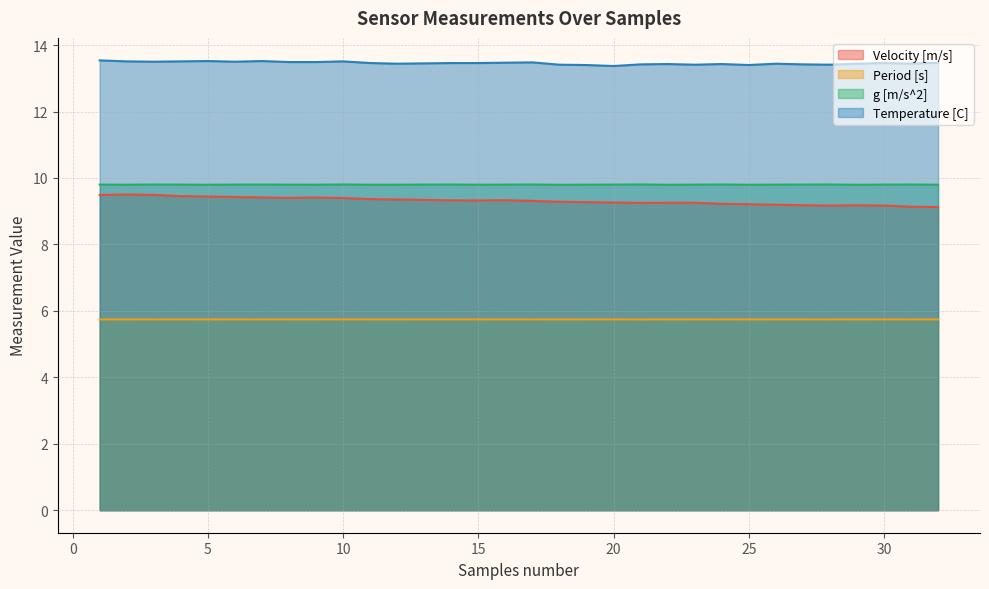

Reading right to left, what are all the values shown in this chart?

Velocity [m/s]: 32=9.1	31=9.1	30=9.2	29=9.2	28=9.2	27=9.2	26=9.2	25=9.2	24=9.2	23=9.3	22=9.3	21=9.3	20=9.3	19=9.3	18=9.3	17=9.3	16=9.3	15=9.3	14=9.3	13=9.3	12=9.4	11=9.4	10=9.4	9=9.4	8=9.4	7=9.4	6=9.4	5=9.4	4=9.5	3=9.5	2=9.5	1=9.5
Period [s]: 32=5.7	31=5.7	30=5.7	29=5.7	28=5.7	27=5.7	26=5.7	25=5.7	24=5.7	23=5.7	22=5.7	21=5.7	20=5.7	19=5.7	18=5.7	17=5.7	16=5.7	15=5.7	14=5.7	13=5.7	12=5.7	11=5.7	10=5.7	9=5.7	8=5.7	7=5.7	6=5.7	5=5.7	4=5.7	3=5.7	2=5.7	1=5.7
g [m/s^2]: 32=9.8	31=9.8	30=9.8	29=9.8	28=9.8	27=9.8	26=9.8	25=9.8	24=9.8	23=9.8	22=9.8	21=9.8	20=9.8	19=9.8	18=9.8	17=9.8	16=9.8	15=9.8	14=9.8	13=9.8	12=9.8	11=9.8	10=9.8	9=9.8	8=9.8	7=9.8	6=9.8	5=9.8	4=9.8	3=9.8	2=9.8	1=9.8
Temperature [C]: 32=13.5	31=13.4	30=13.5	29=13.4	28=13.4	27=13.4	26=13.4	25=13.4	24=13.4	23=13.4	22=13.4	21=13.4	20=13.4	19=13.4	18=13.4	17=13.5	16=13.5	15=13.5	14=13.5	13=13.4	12=13.4	11=13.5	10=13.5	9=13.5	8=13.5	7=13.5	6=13.5	5=13.5	4=13.5	3=13.5	2=13.5	1=13.5